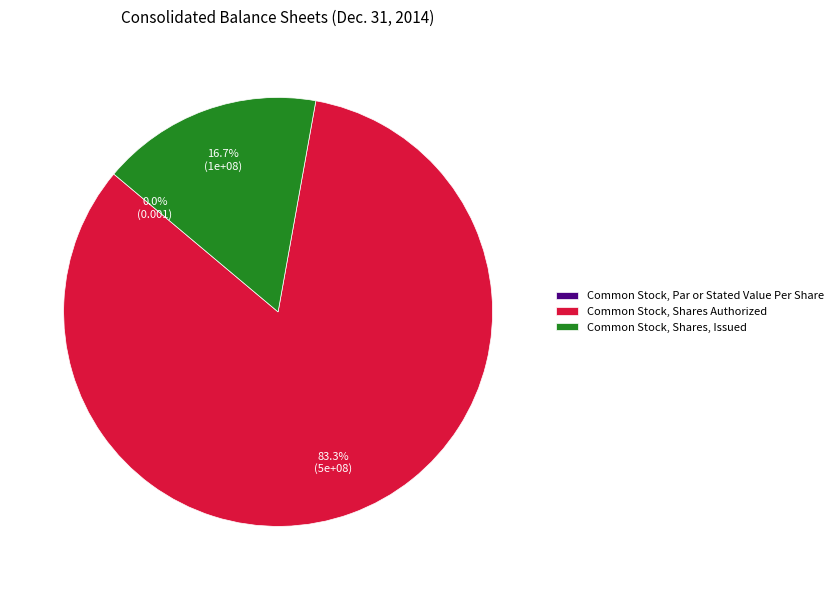

How much of the chart is everything except Common Stock, Par or Stated Value Per Share?

100.0%